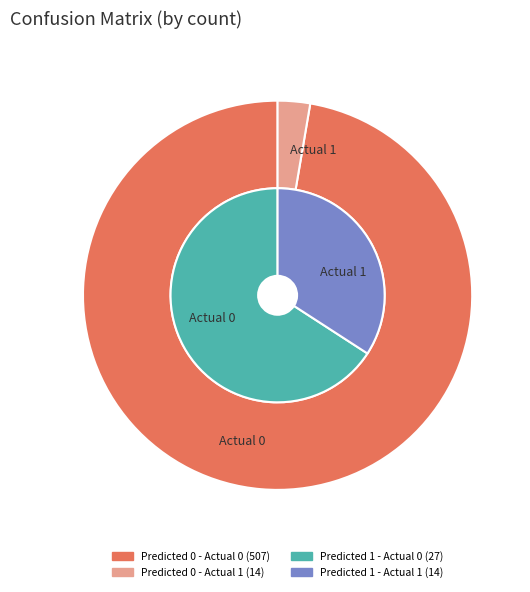

True or false: Actual 0 accounts for 76% of the total.

False